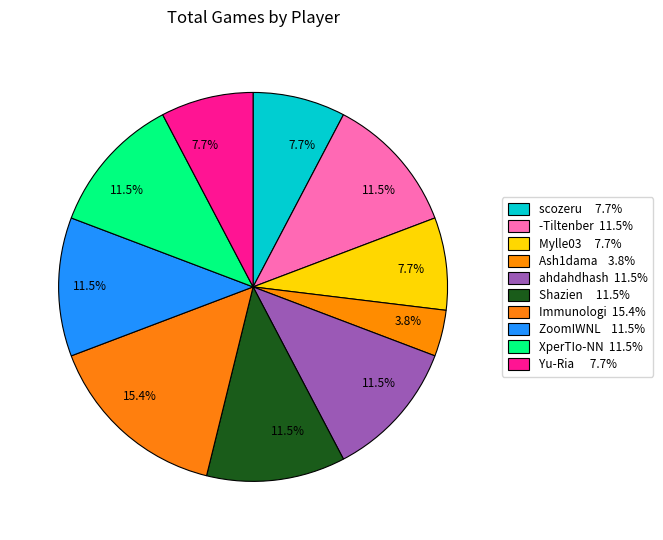

How many slices are in this pie chart?

10